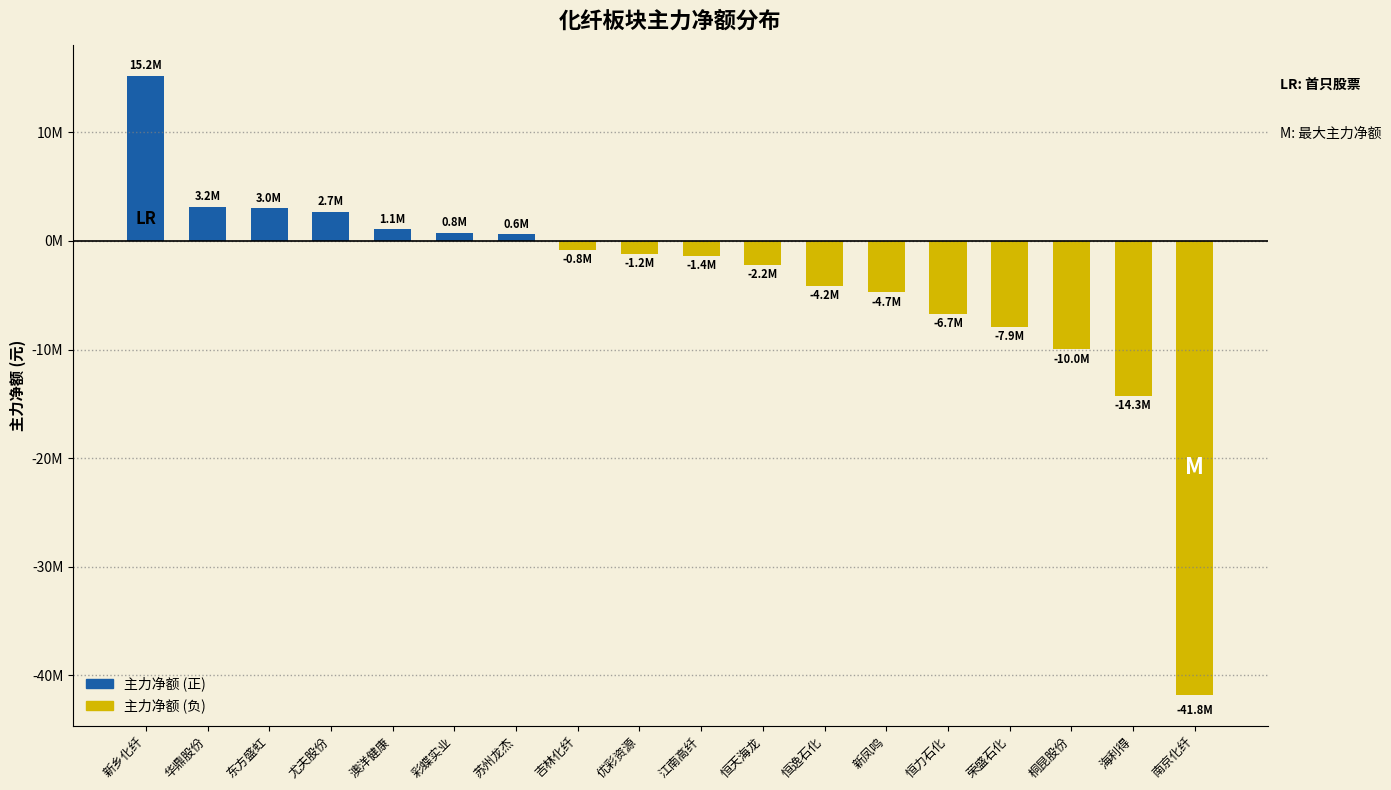

What is the difference between the second highest and second lowest values?

17419552